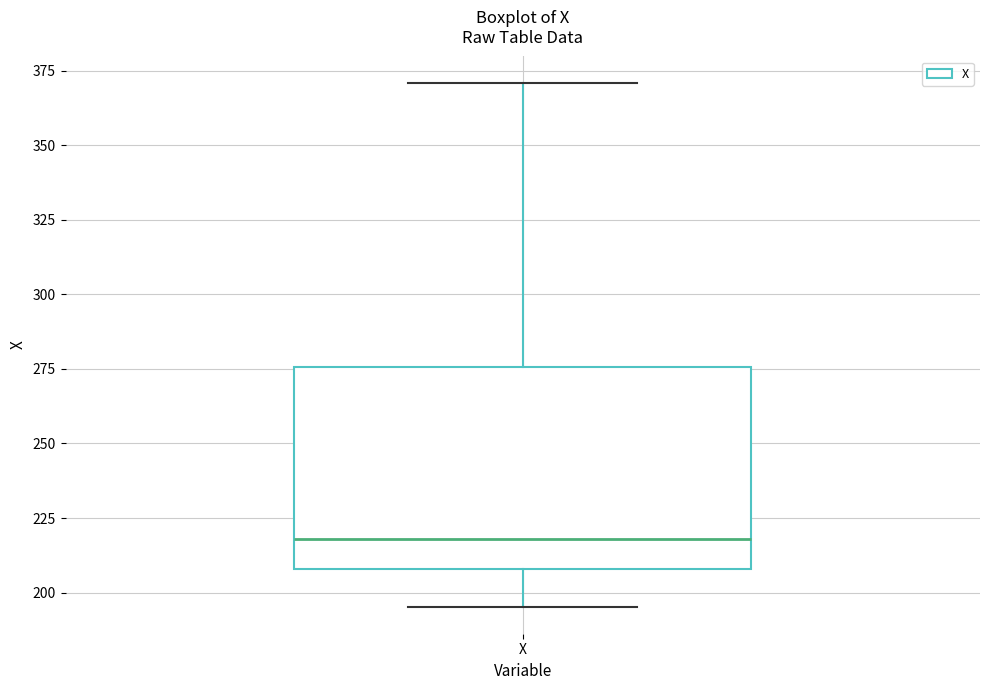

Read this box plot against the y-axis: the position of the median line, the range covered by the box, and the ends of both whiskers. The values are not printed on the chart, so give them approximately, as read against the axis.

median 220, box 210 to 275, whiskers 195 to 370